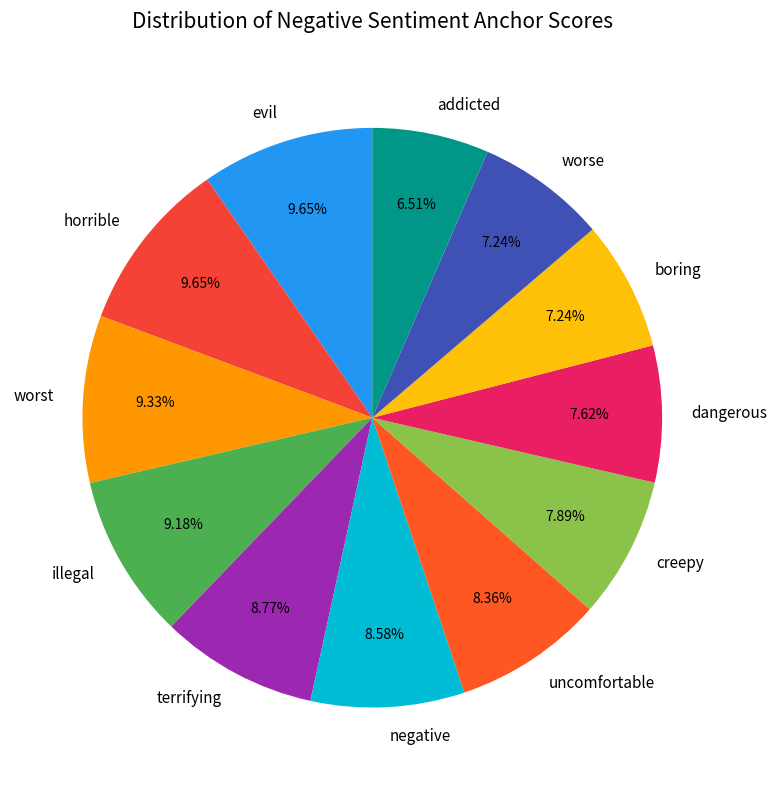

What portion of the pie excludes worse?

92.8%